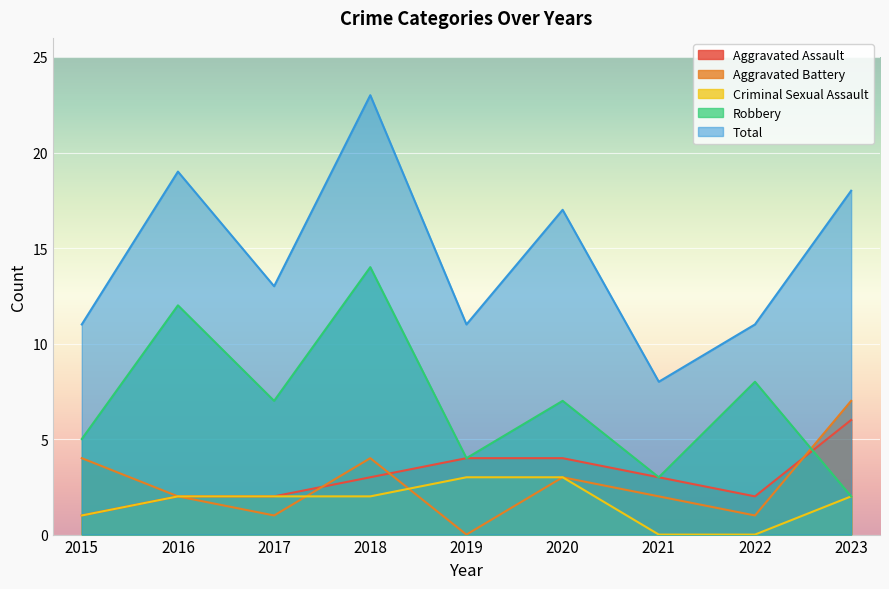

True or false: Aggravated Battery has a value of 2 at 2017.

False